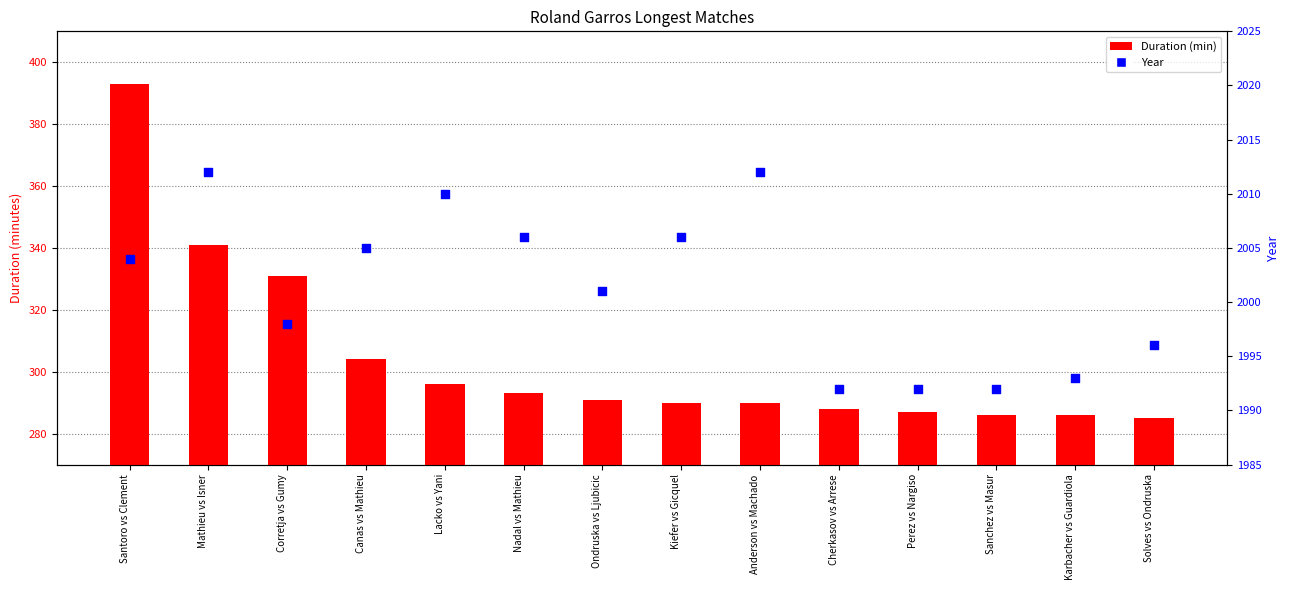

What are all the series names shown in the legend?

Duration (min), Year